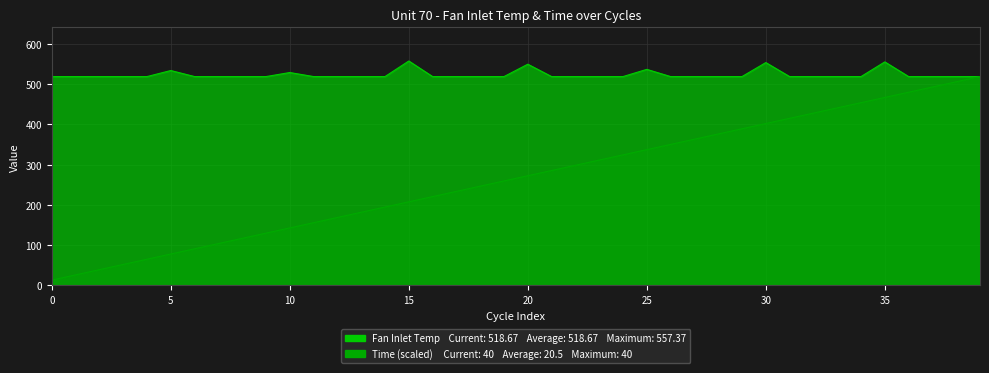

Reading left to right, extract all data points from this chart.

13.0	25.9	38.9	51.9	64.8	77.8	90.8	103.7	116.7	129.7	142.6	155.6	168.6	181.5	194.5	207.5	220.4	233.4	246.4	259.3	272.3	285.3	298.2	311.2	324.2	337.1	350.1	363.1	376.0	389.0	402.0	414.9	427.9	440.9	453.8	466.8	479.8	492.7	505.7	518.7